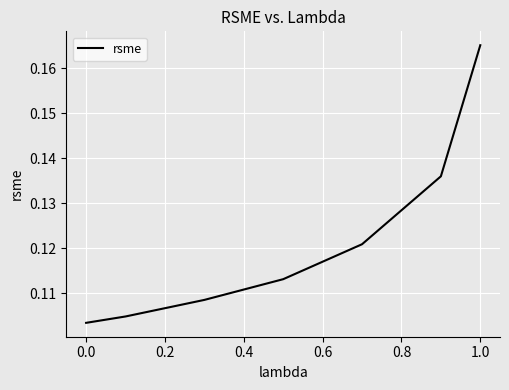

True or false: the data has more than 0 interior local peaks.

False